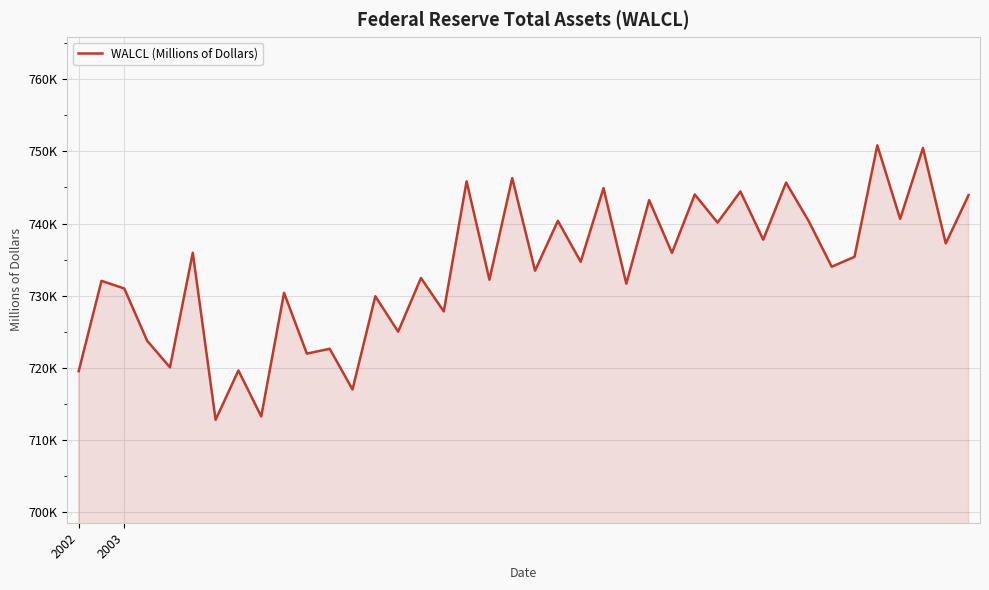

Does the chart display data point markers on the line(s)?

No